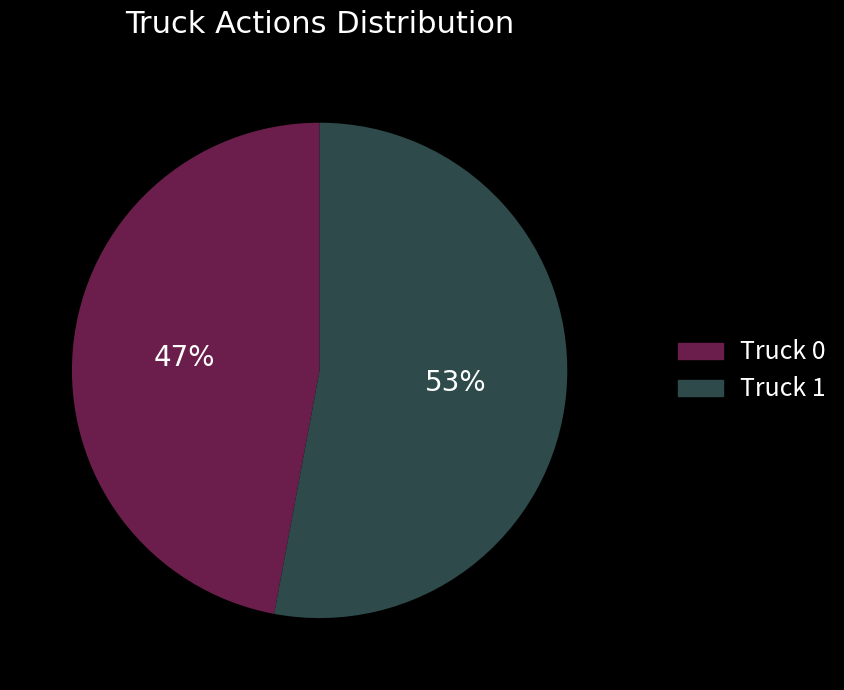

Which category accounts for the majority?

Truck 1